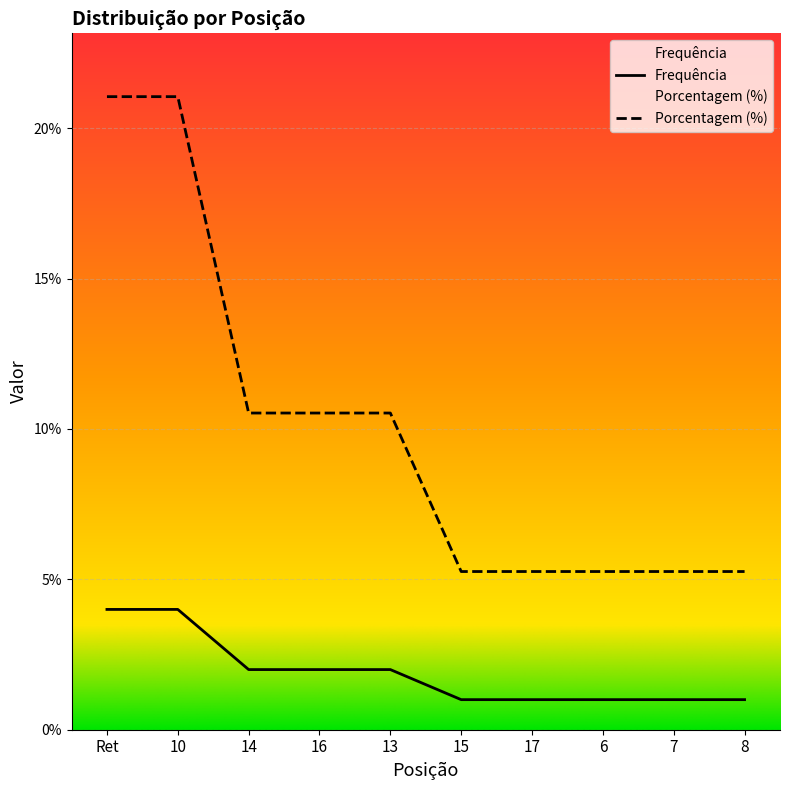

Reading left to right, list all the values displayed in this chart.

Frequência: 4.0	4.0	2.0	2.0	2.0	1.0	1.0	1.0	1.0	1.0
Porcentagem (%): 21.1	21.1	10.5	10.5	10.5	5.3	5.3	5.3	5.3	5.3